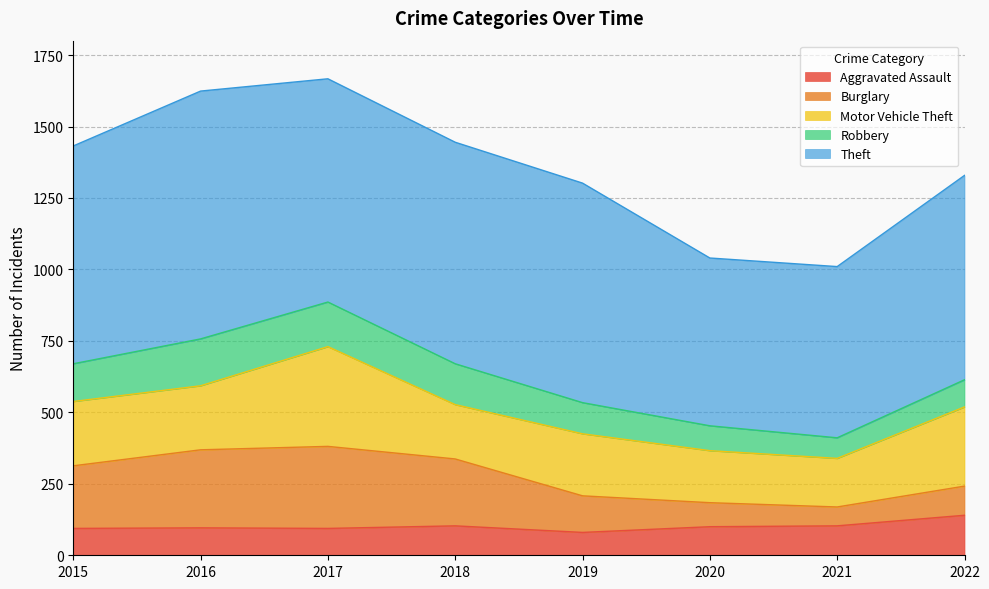

List the series in order of their peak value, lowest first.

Aggravated Assault, Robbery, Burglary, Motor Vehicle Theft, Theft